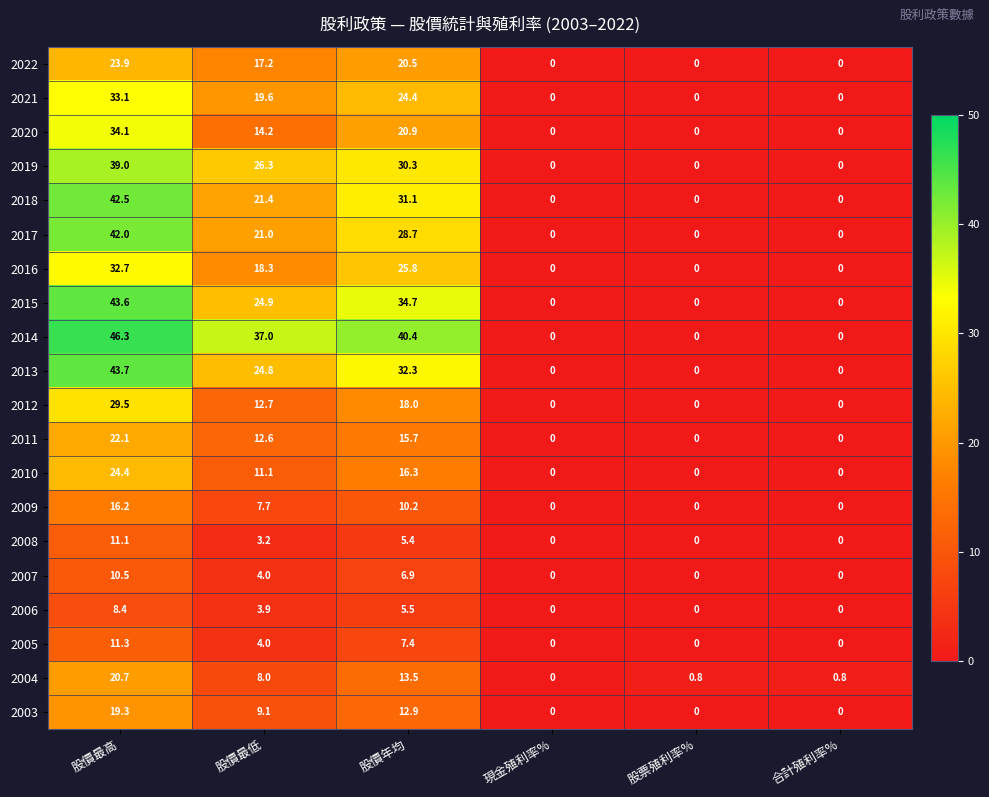

Where does the 2008 series first go above 3?

股價最高